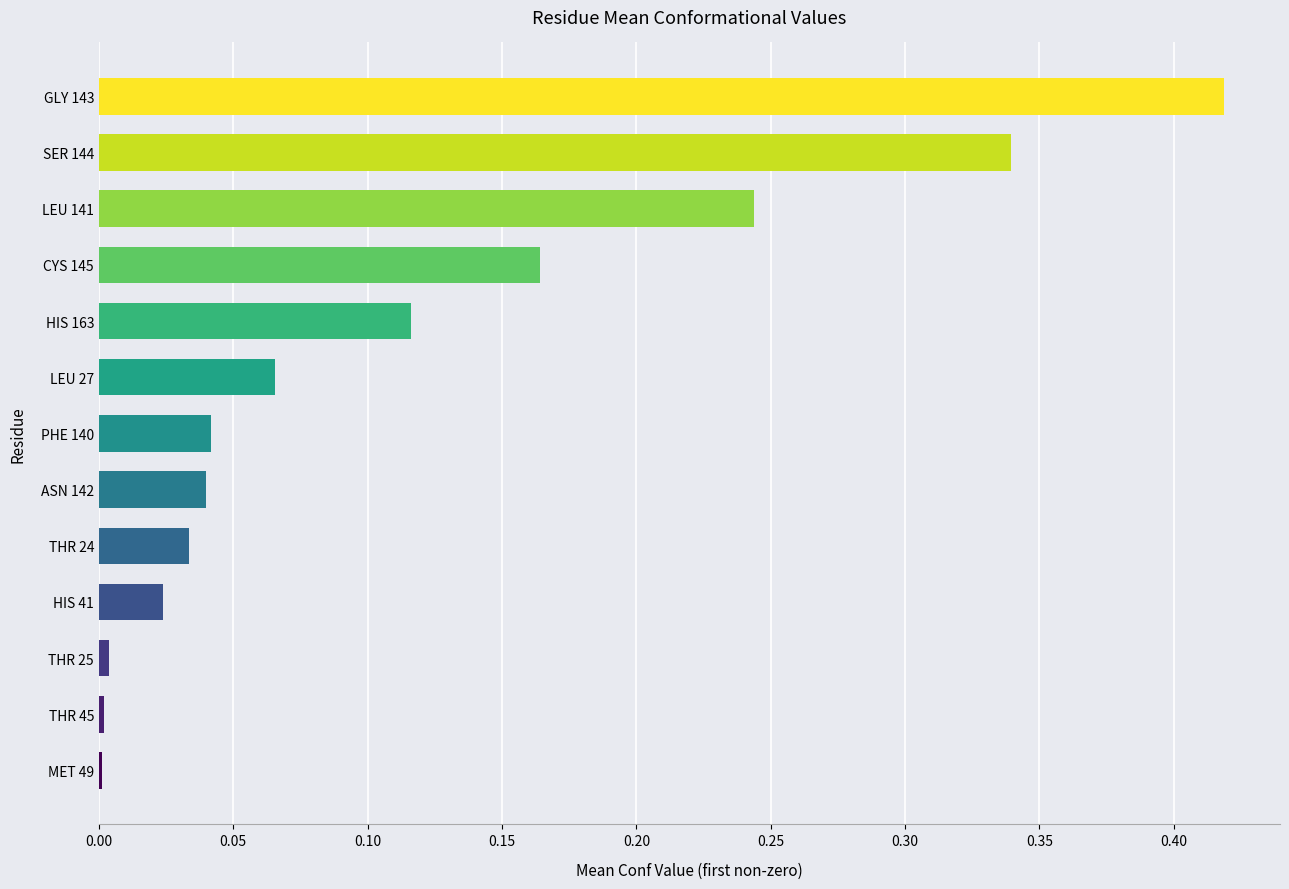

At which category does the chart reach its peak across all series?

GLY 143